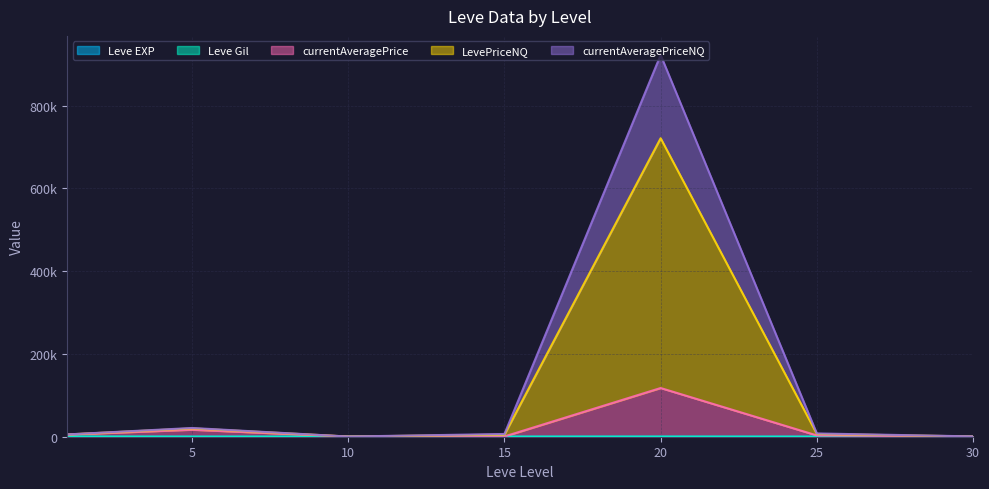

List the labels in order of currentAveragePrice value, largest first.

20, 5, 1, 25, 15, 10, 30